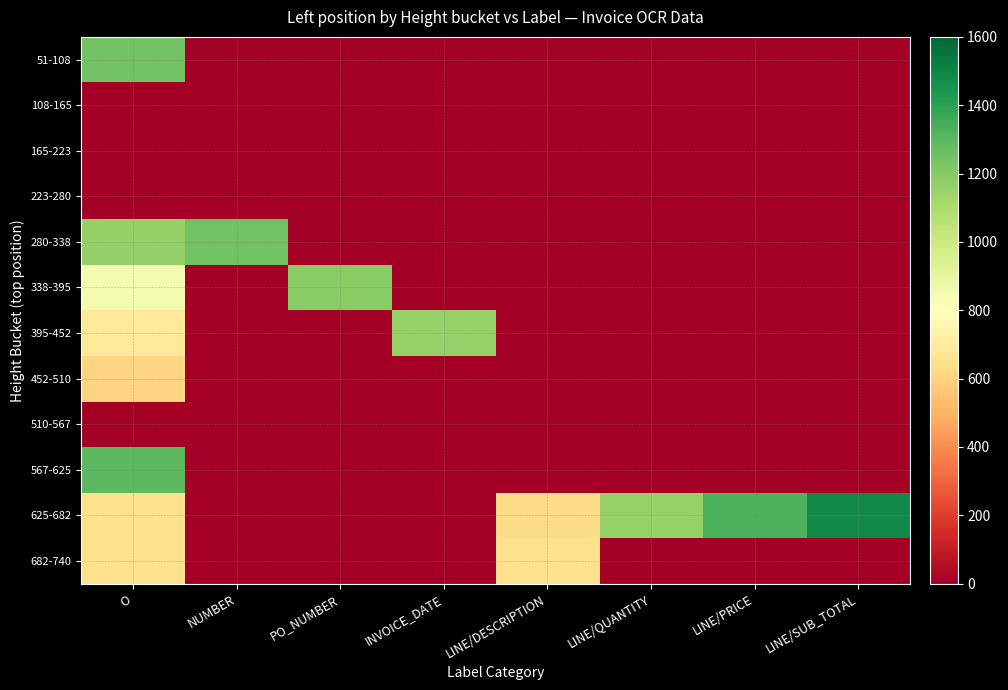

Between LINE/DESCRIPTION and LINE/QUANTITY, which is larger?

LINE/DESCRIPTION